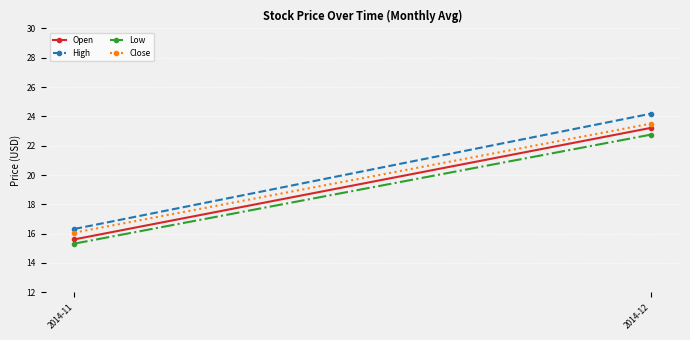

Which label corresponds to the largest value in the chart?

2014-12